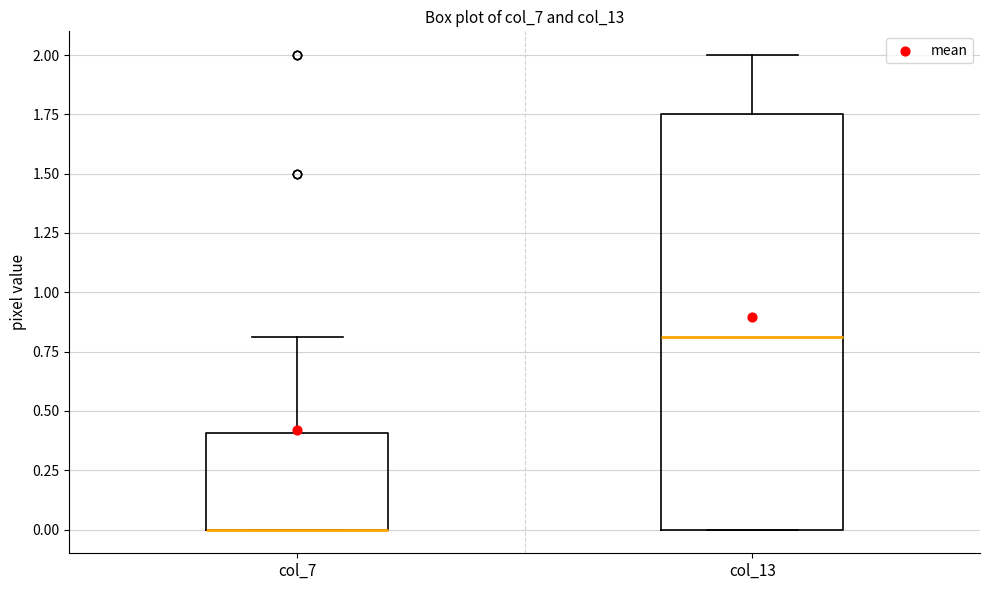

Reading left to right, read every box against the y-axis: the position of its median line, the range the box covers, and the ends of its whiskers. The values are not printed on the chart, so give them approximately, as read against the axis.

col_7: median 0.00 (drawn on the box's lower edge), box 0.00 to 0.40, whiskers 0.00 to 0.80
col_13: median 0.80, box 0.00 to 1.75, whiskers 0.00 to 2.00